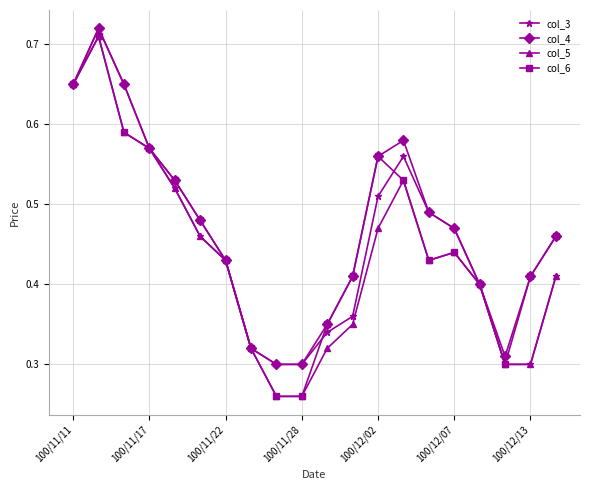

How many col_4 values are between 0 and 1?

20